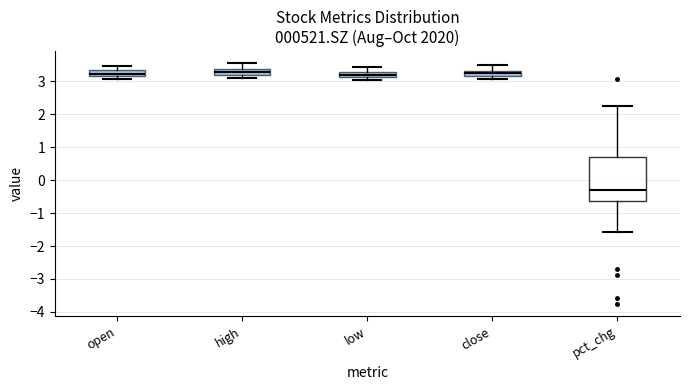

Which box has the lowest median line?

pct_chg